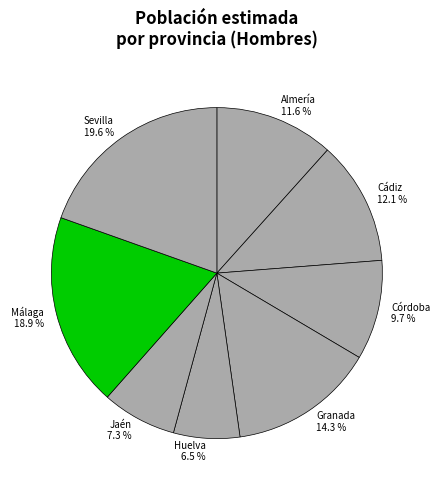

Which category has the smallest portion of the pie?

Huelva